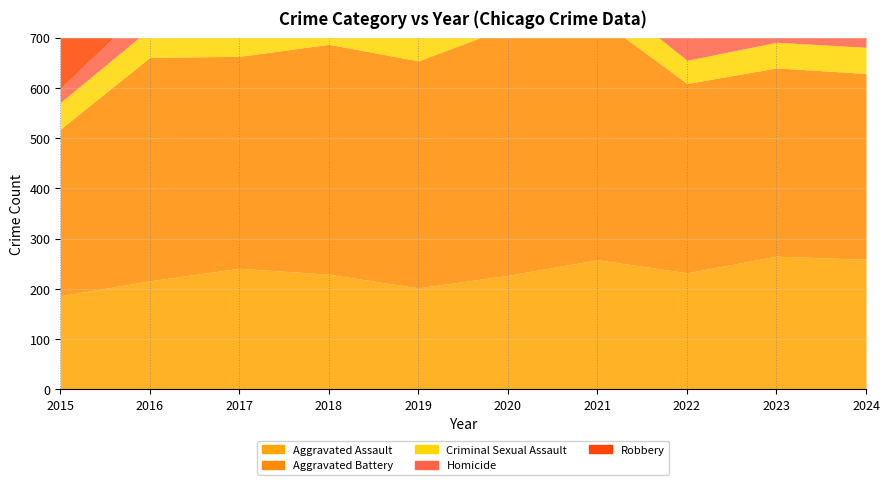

Between 2023 and 2015, which is larger?

2023